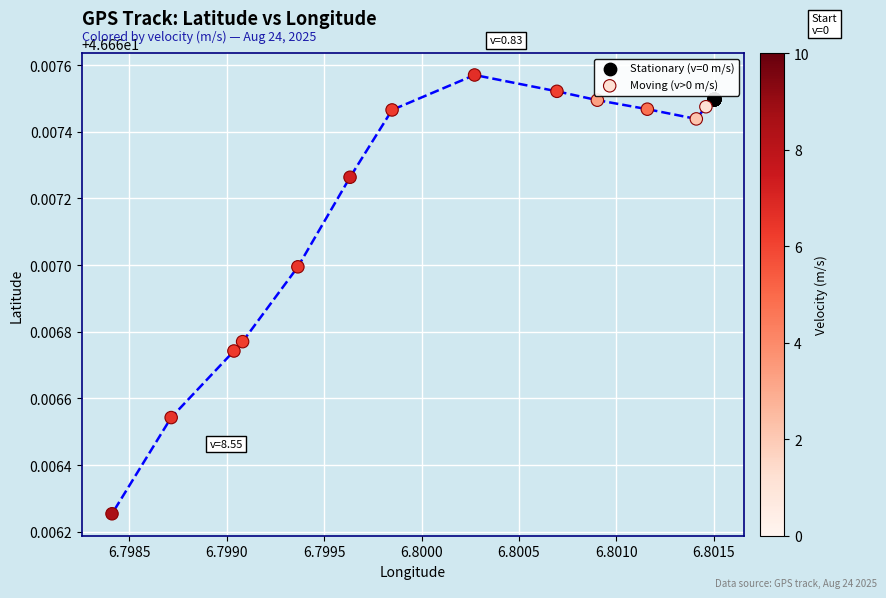

Which series contains the highest Y value?

Moving (v>0 m/s)